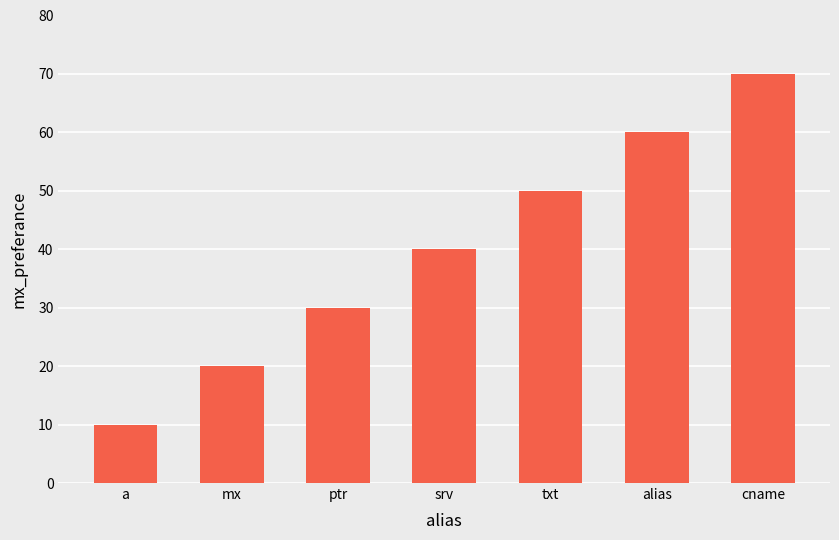

Reading left to right, transcribe all the data shown in this chart.

10	20	30	40	50	60	70